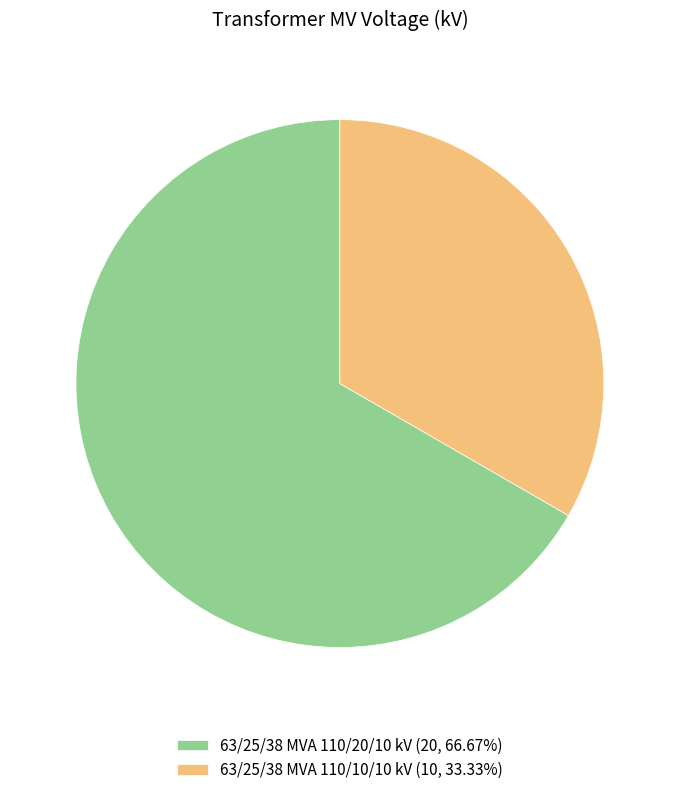

Combined, do 63/25/38 MVA 110/10/10 kV (10, 33.33%) and 63/25/38 MVA 110/20/10 kV (20, 66.67%) account for over 50%?

Yes